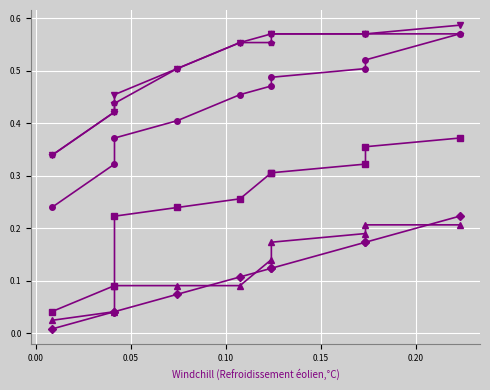

What is the spread (max minus min) of values at 0.10?

0.4